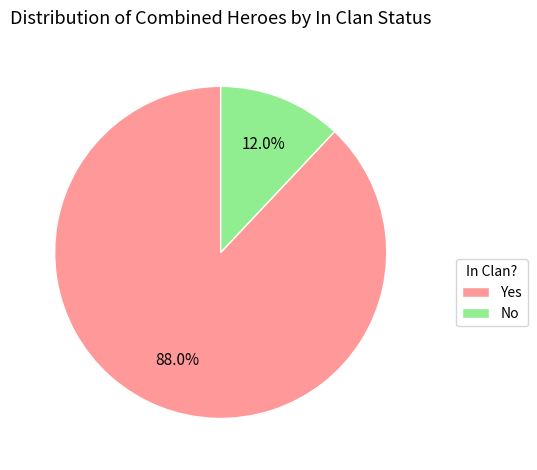

How many segments does this pie chart have?

2